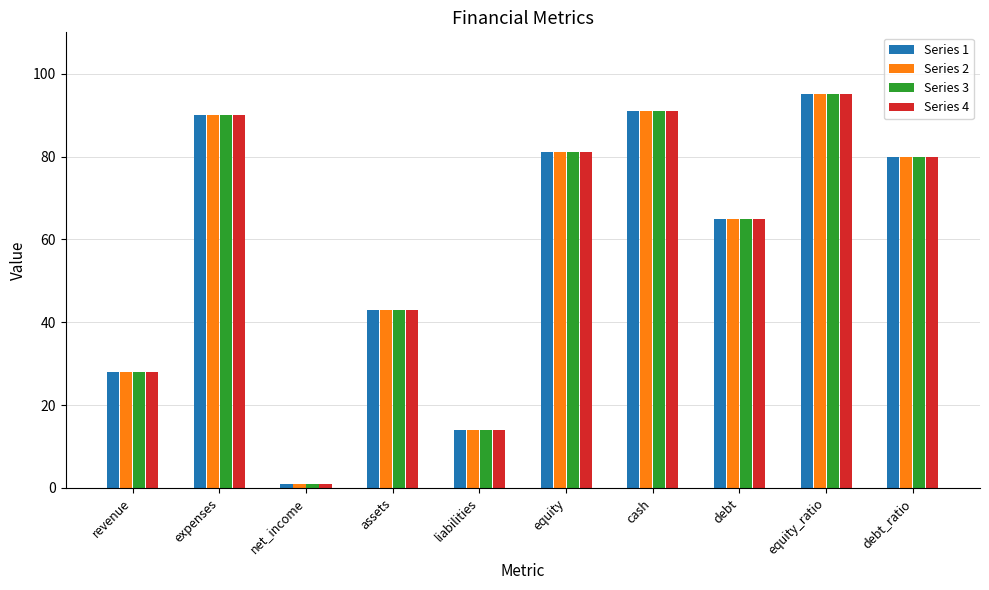

What is the sum of the Series 3 values at equity_ratio and equity?

176